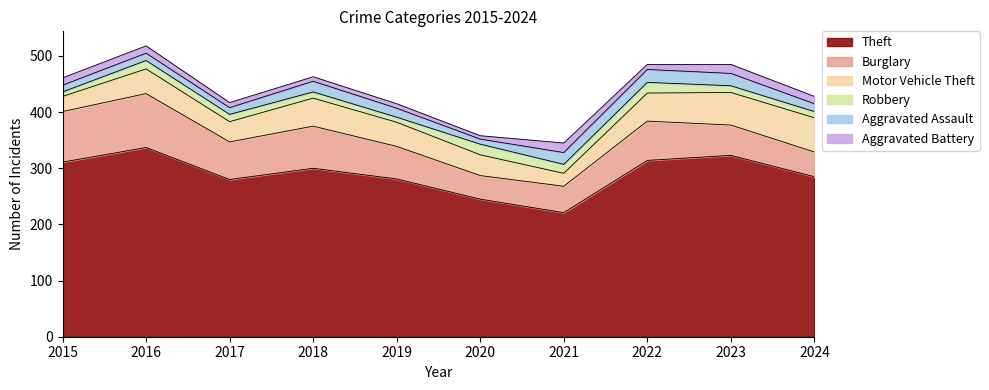

At which label is Theft closest to 279?

2017